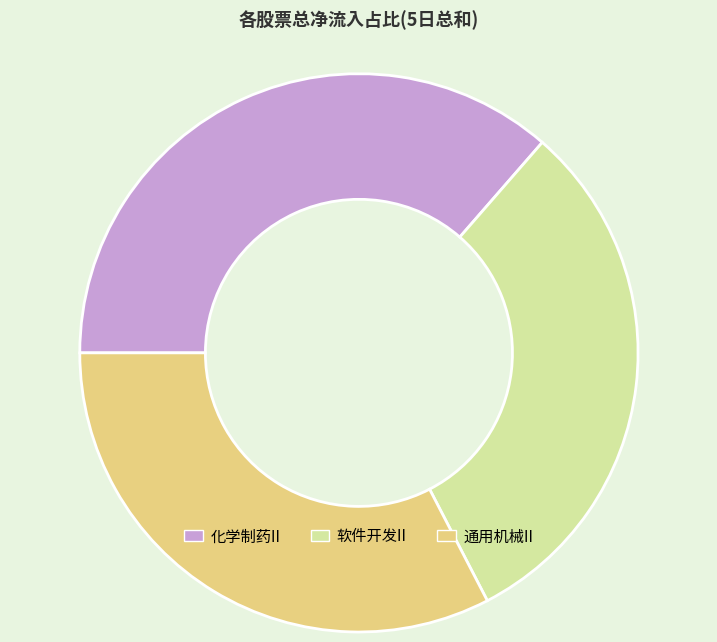

True or false: 通用机械II accounts for 33% of the total.

True